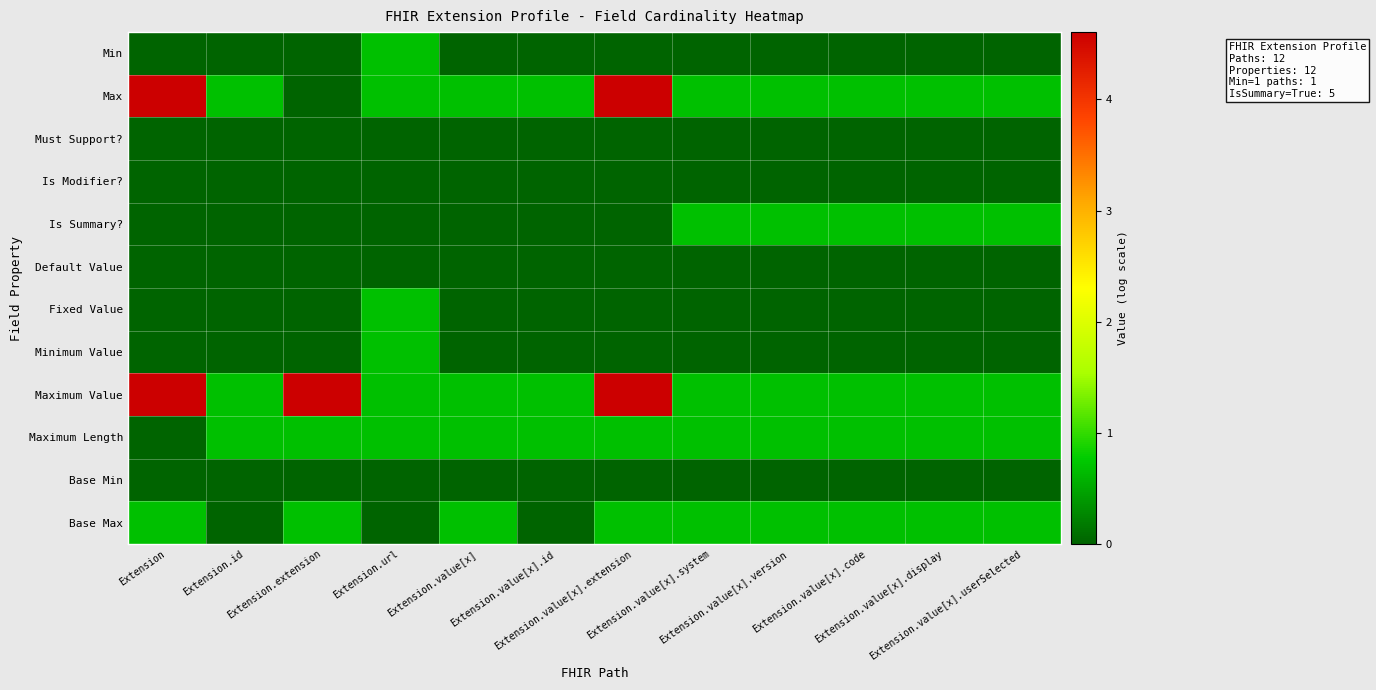

At which category is the sum across all series the highest?

Extension.value[x].extension